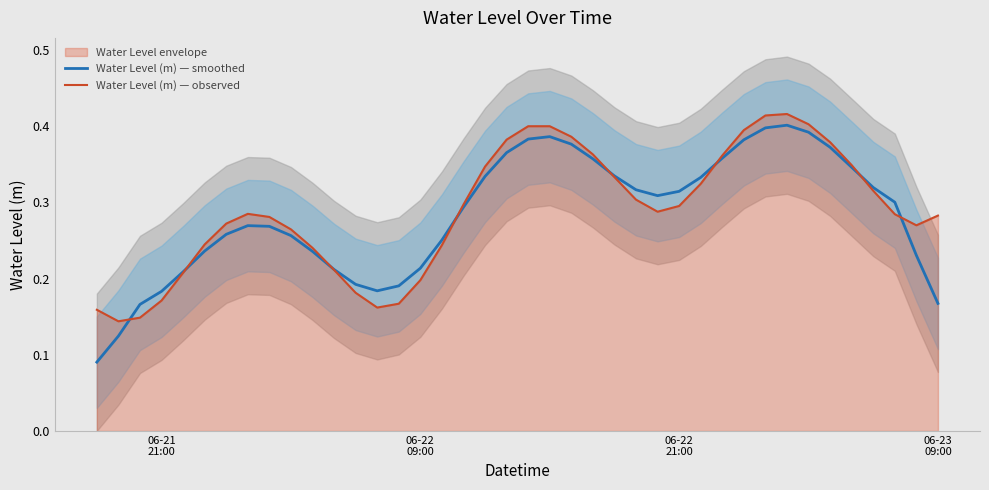

How many interior local peaks does the Water Level (m) — smoothed series have?

3